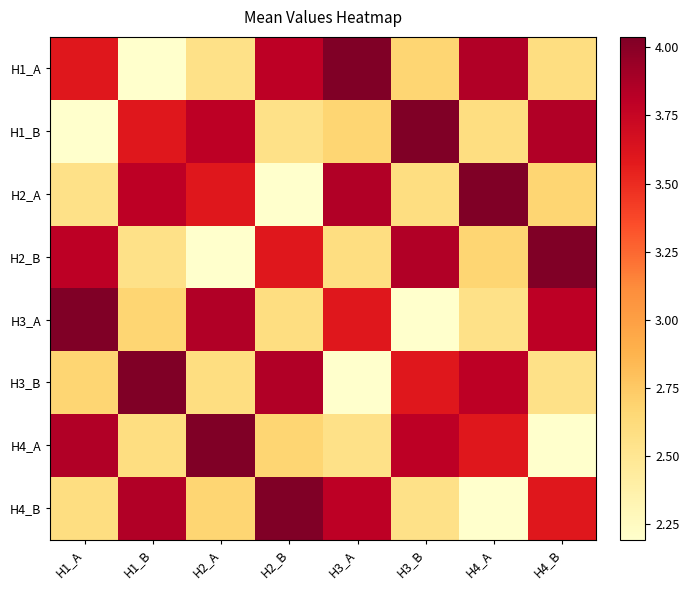

Which series changed the most between H4_A and H4_B?

H4_A